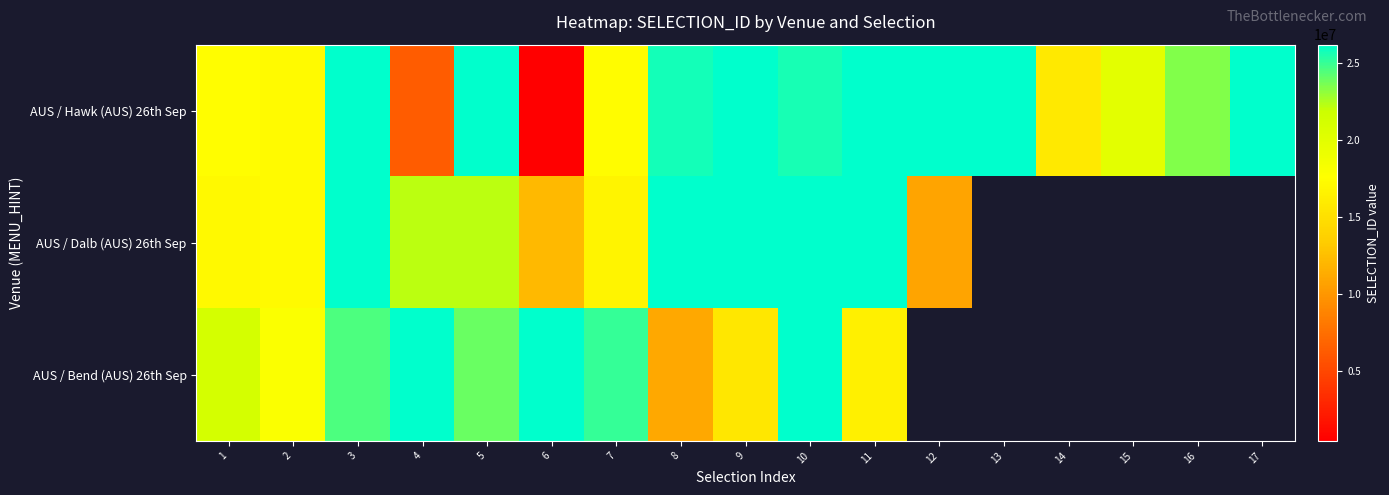

What is the maximum value for AUS / Dalb (AUS) 26th Sep?

26205099.0